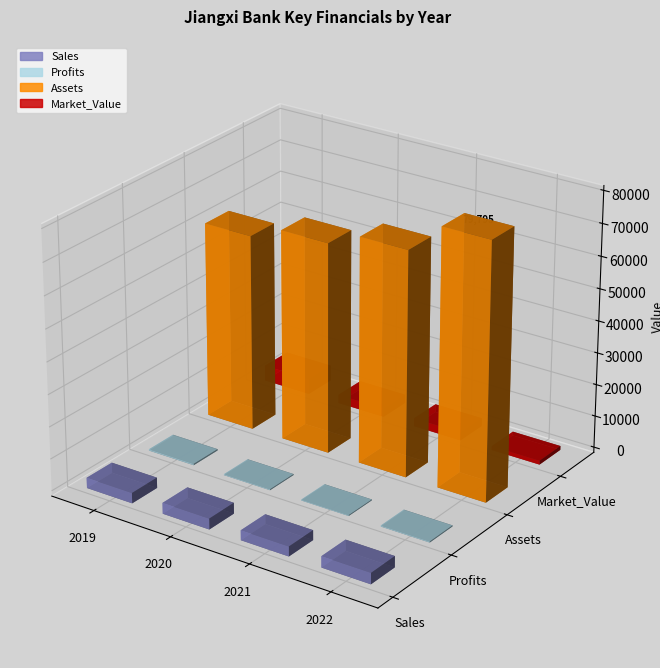

Does the chart contain any negative values?

No